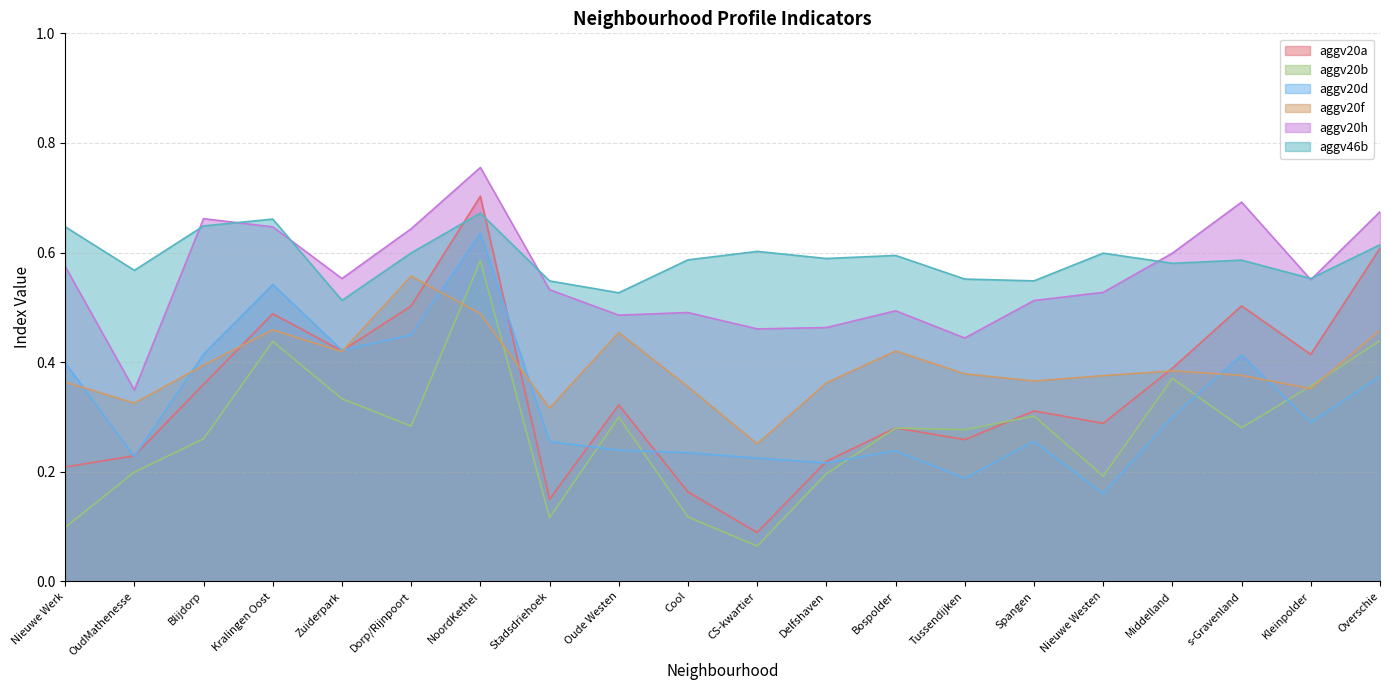

Where is aggv20f nearest to the value 0?

CS-kwartier